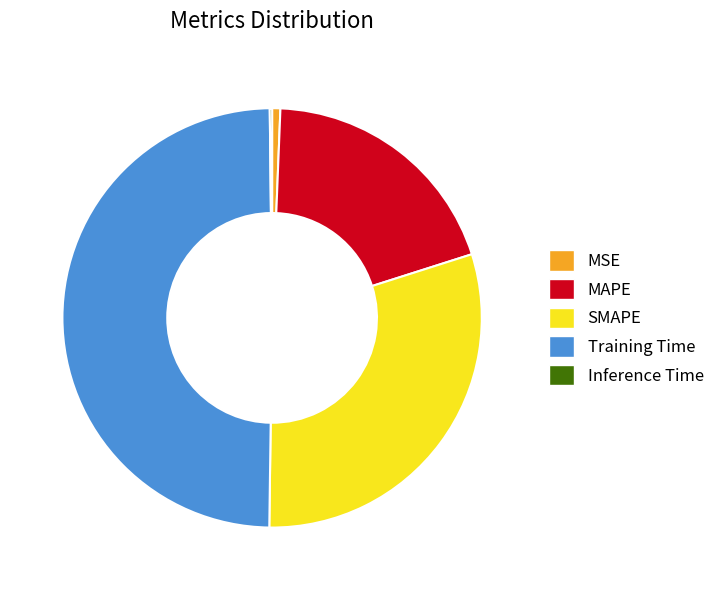

Between Training Time and MAPE, which is larger?

Training Time